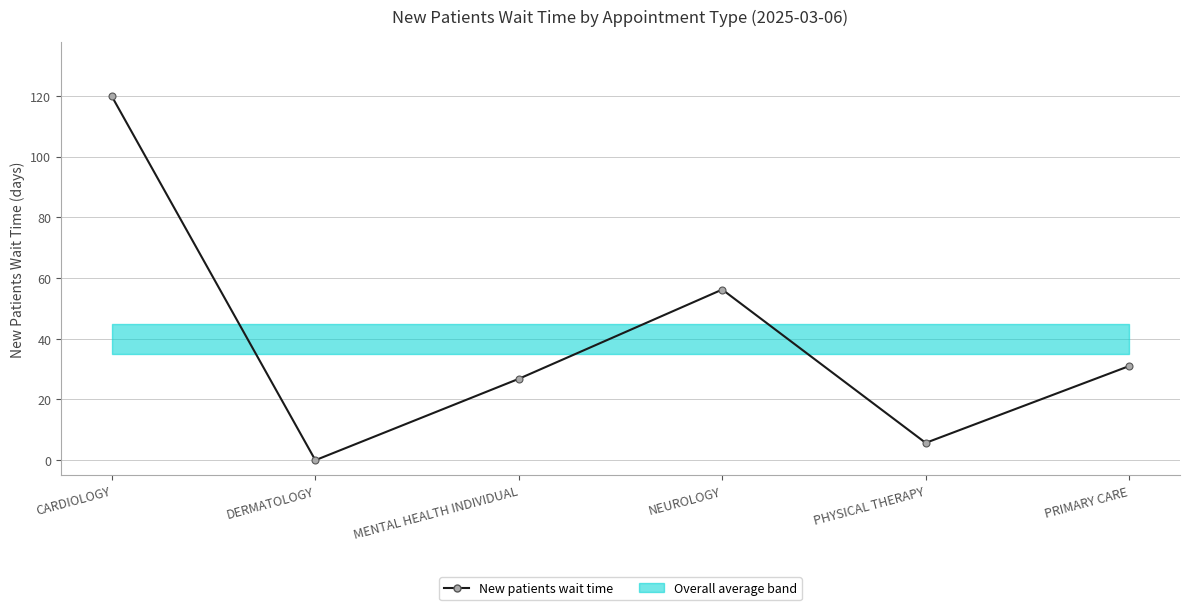

Reading left to right, transcribe all the data shown in this chart.

CARDIOLOGY=119.8	DERMATOLOGY=0.0	MENTAL HEALTH INDIVIDUAL=26.8	NEUROLOGY=56.2	PHYSICAL THERAPY=5.7	PRIMARY CARE=31.0